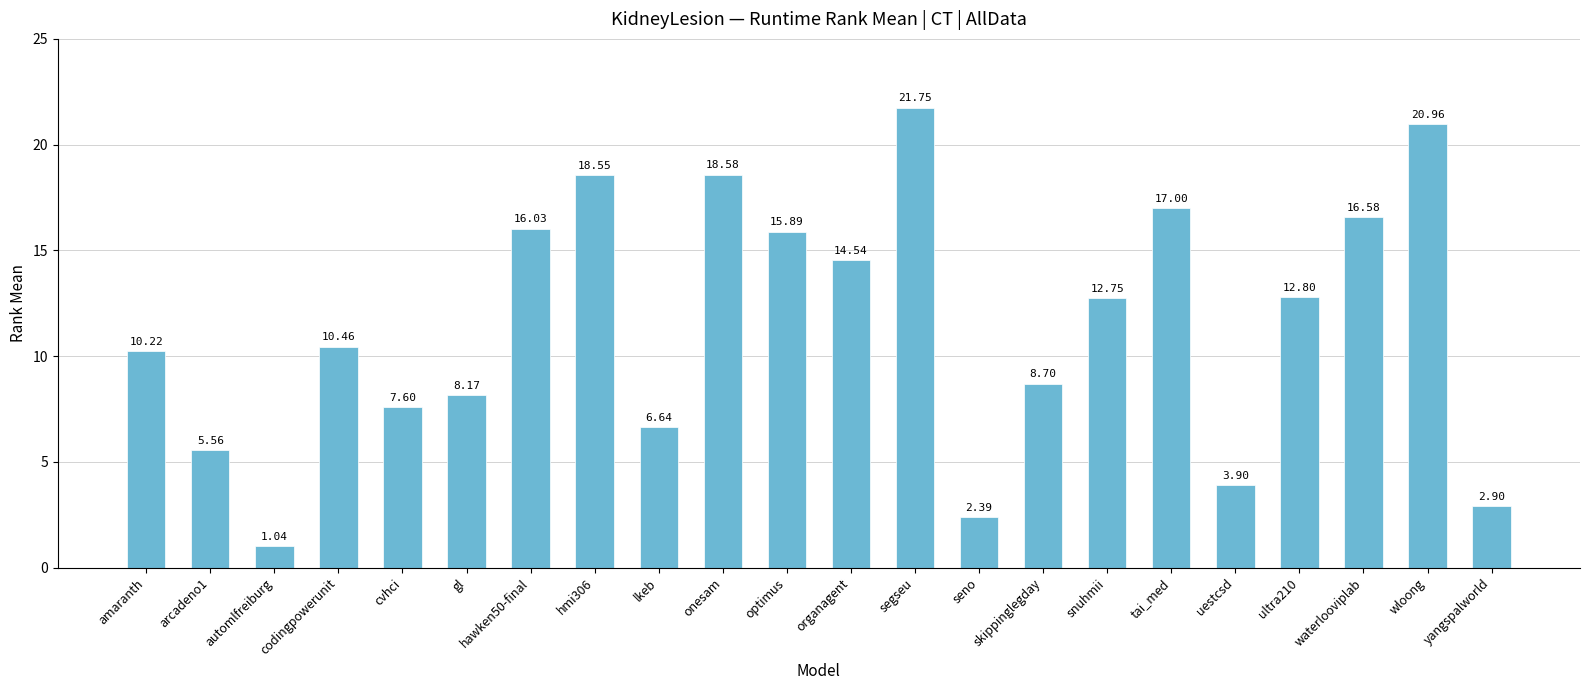

Which has a higher value, tai_med or wloong?

wloong